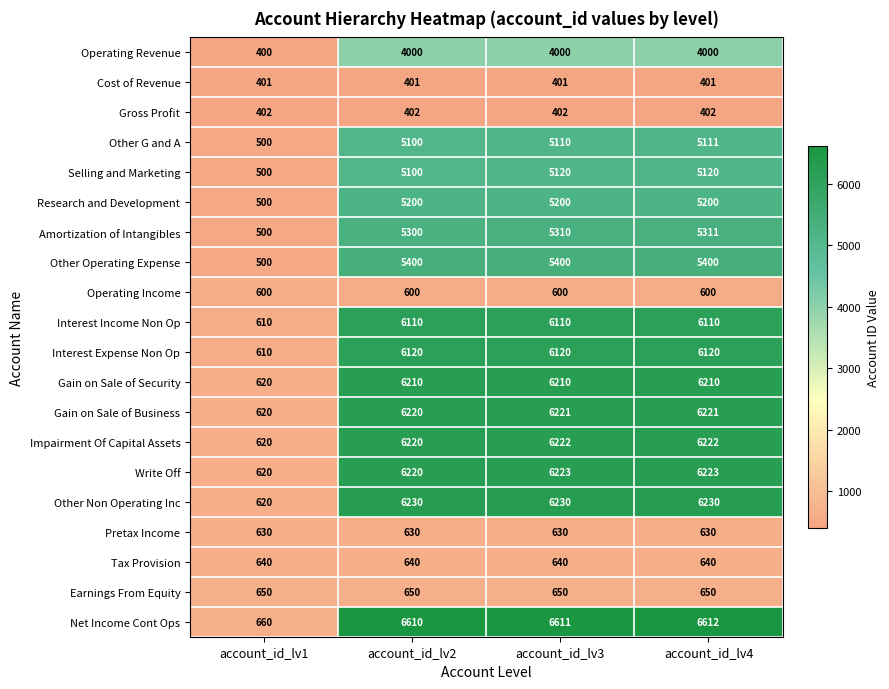

How many series are shown in this chart?

20